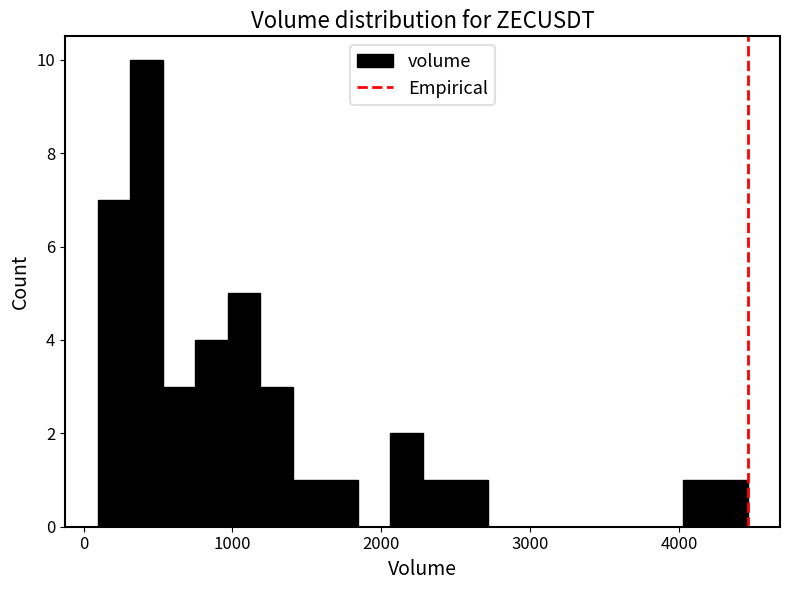

Around what value on the x-axis is the tallest bar? Give the approximate position of its centre, as read against the axis.

400